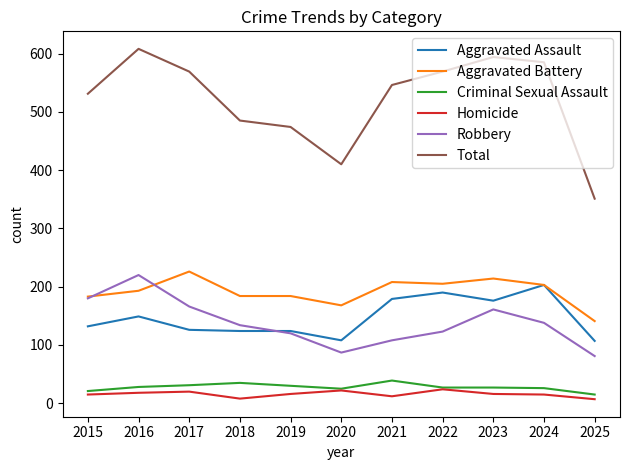

At how many categories does at least one series exceed 230?

11